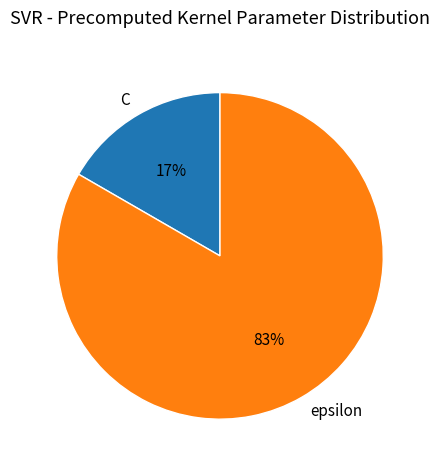

Combined, do epsilon and C account for over 50%?

Yes